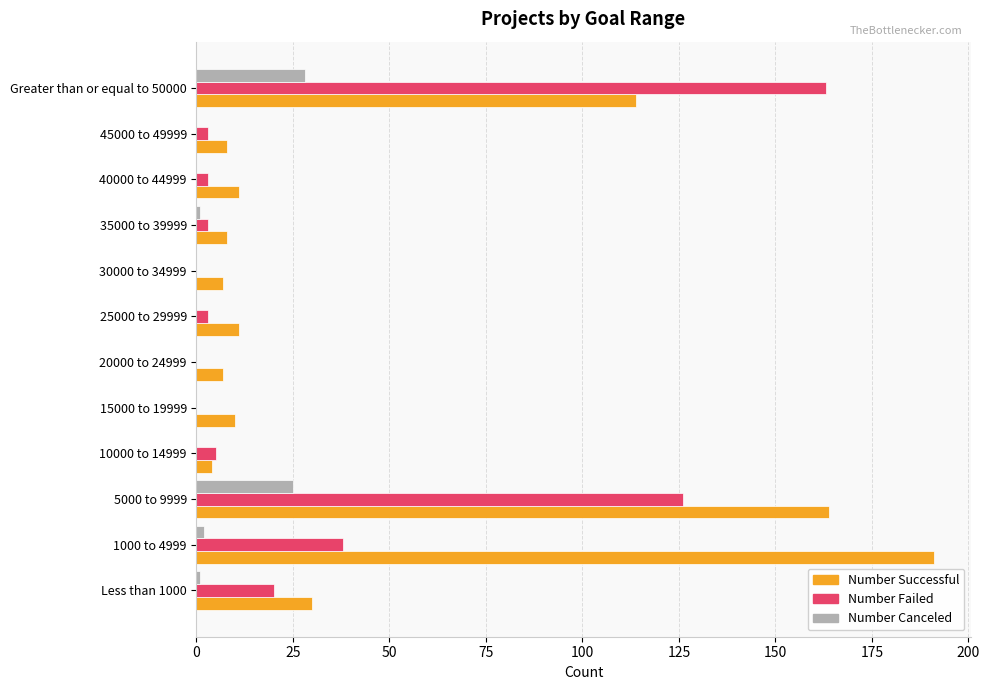

Which category has the highest value across all series?

1000 to 4999